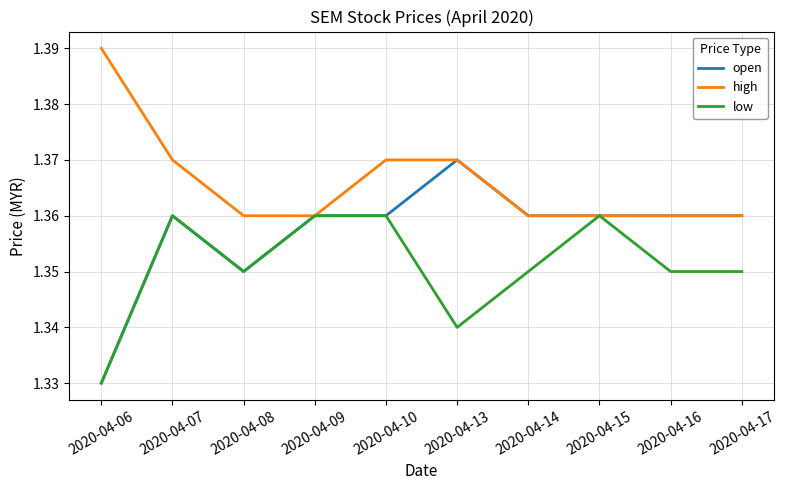

Rank the series by their maximum value, from lowest to highest.

low, open, high